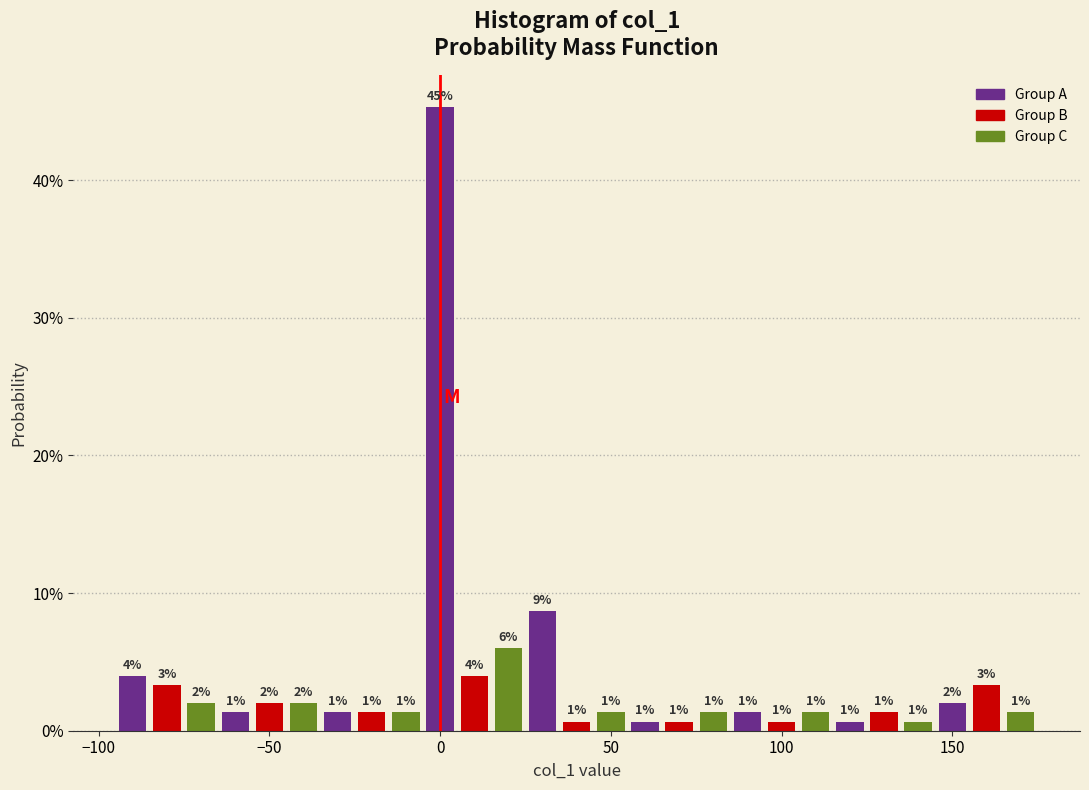

Around what value on the x-axis is the tallest bar? Give the approximate position of its centre, as read against the axis.

0